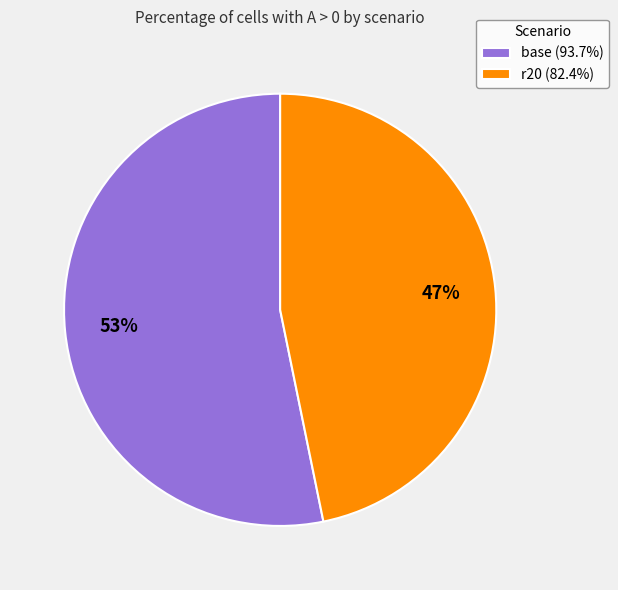

To the nearest percent, what is the combined percentage of r20 and base?

100%